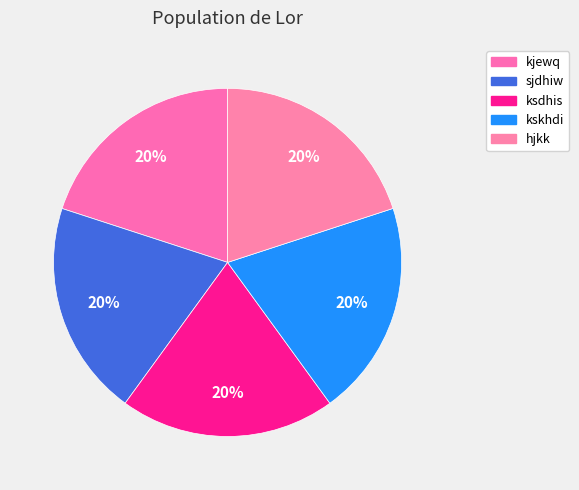

How many slices are in this pie chart?

5